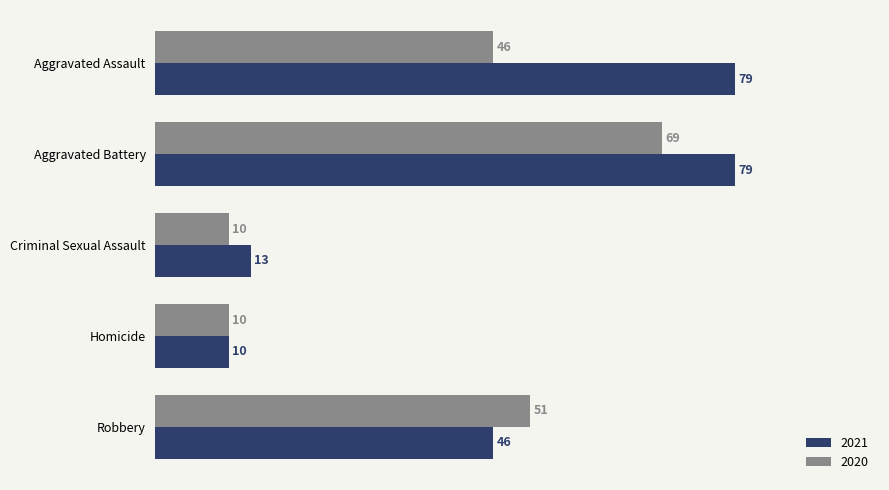

What is the lowest value of the 2020 series?

10